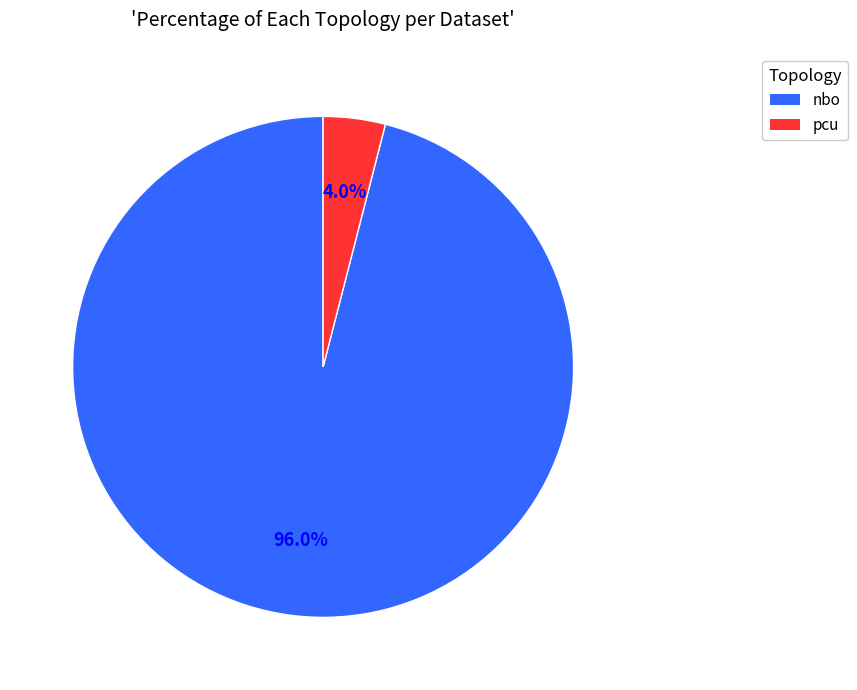

Which has a higher value, nbo or pcu?

nbo